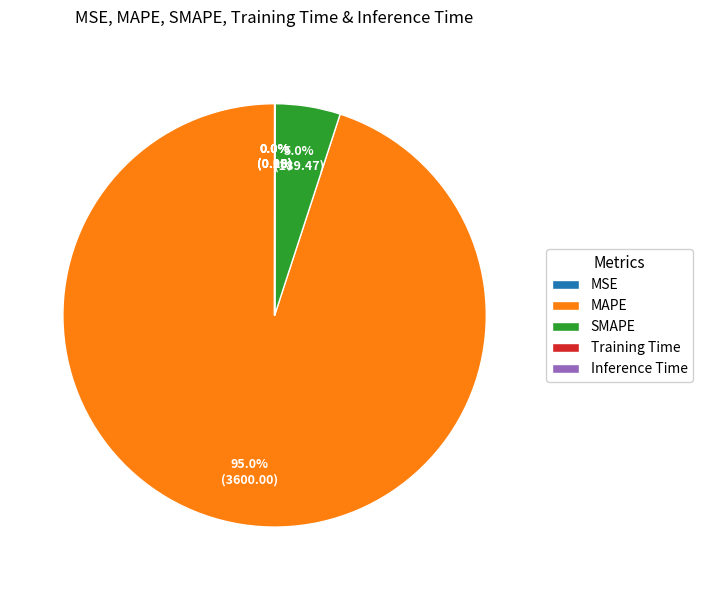

True or false: MAPE accounts for 95% of the total.

True